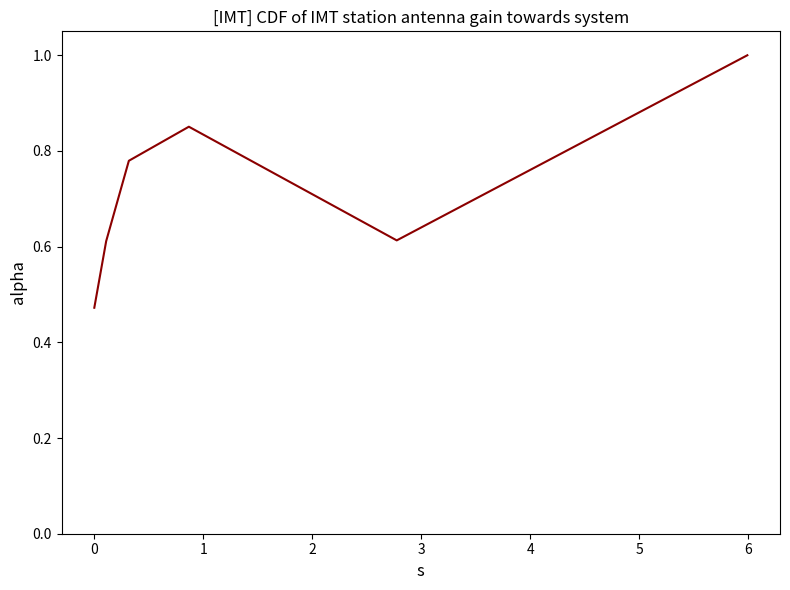

How many interior local valleys (lower than both neighbors) does the data have?

1